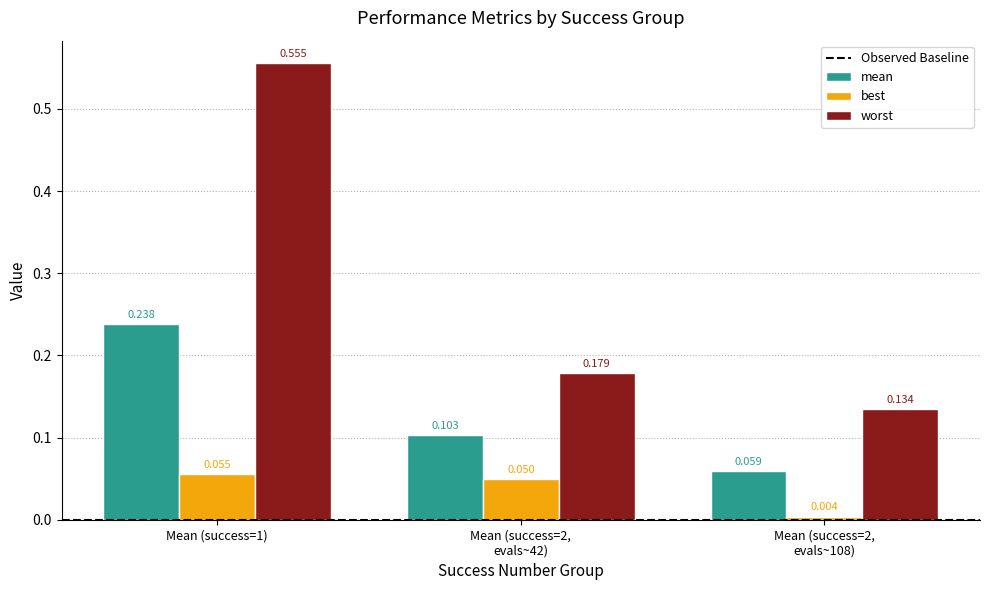

Rank the series by their maximum value, from lowest to highest.

best, mean, worst